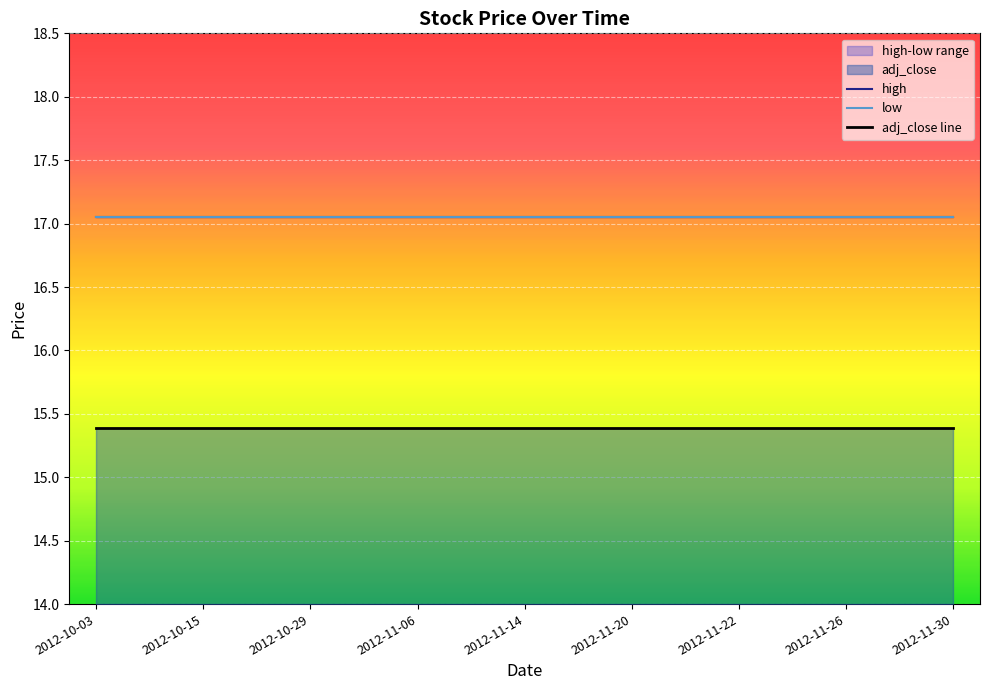

What is the difference between the highest and lowest values at 2012-11-26?

1.7